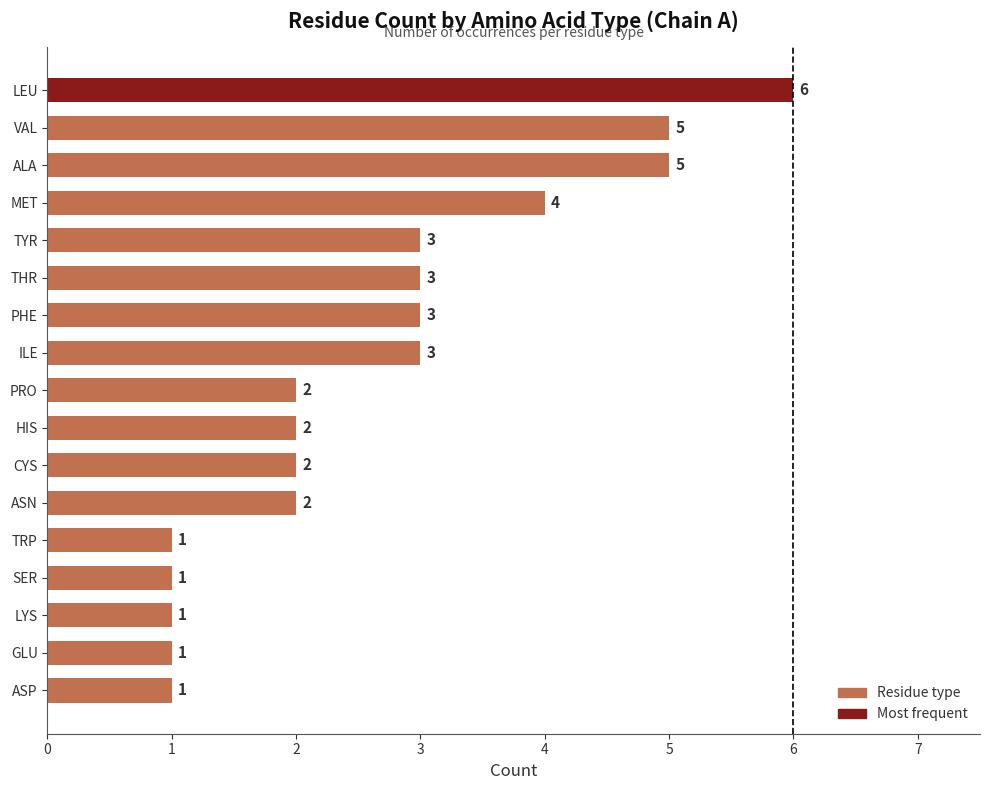

Reading bottom to top, what are all the values shown in this chart?

ASP=1	GLU=1	LYS=1	SER=1	TRP=1	ASN=2	CYS=2	HIS=2	PRO=2	ILE=3	PHE=3	THR=3	TYR=3	MET=4	ALA=5	VAL=5	LEU=6